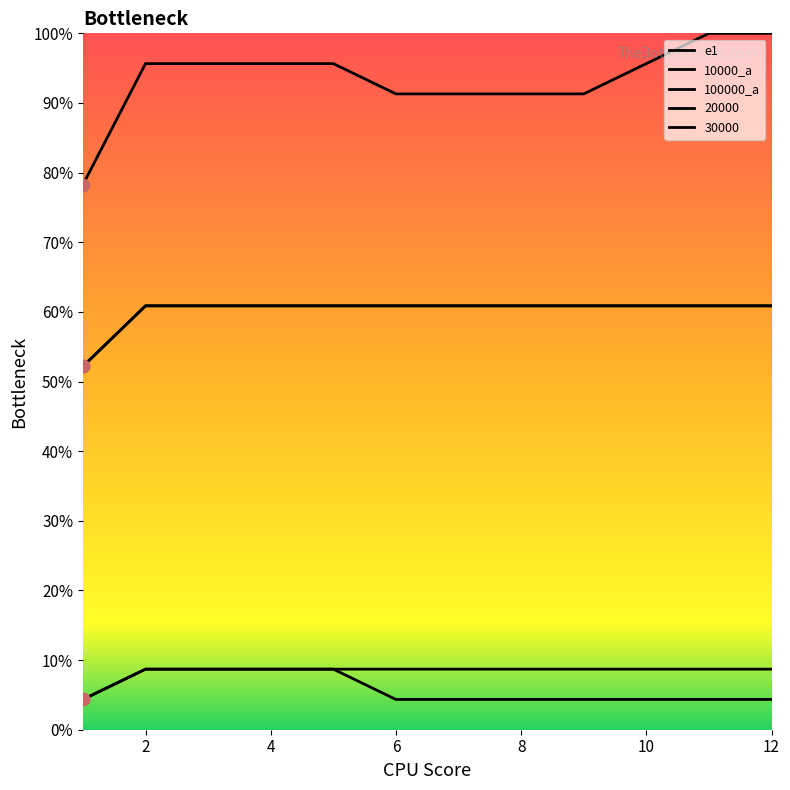

Which series contains the highest Y value?

e1